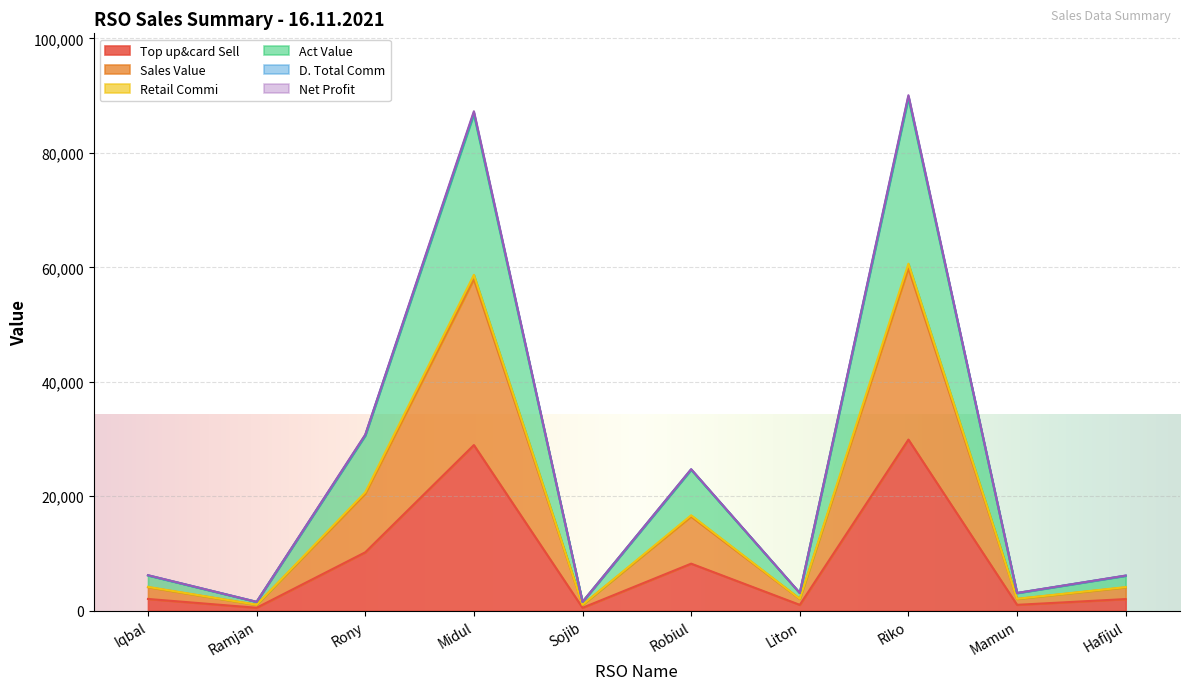

Rank the series by their maximum value, from lowest to highest.

Top up&card Sell, Sales Value, Retail Commi, Net Profit, D. Total Comm, Act Value